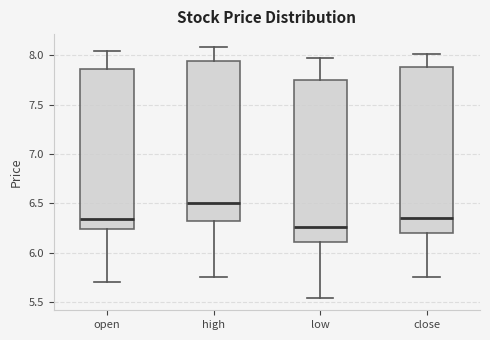

Where does the median line of the box for low sit on the y-axis? The values are not printed on the chart, so give them approximately, as read against the axis.

6.25